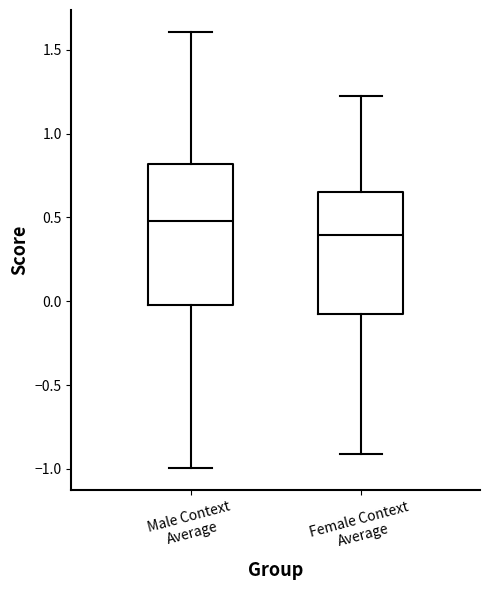

Reading left to right, read every box against the y-axis: the position of its median line, the range the box covers, and the ends of its whiskers. The values are not printed on the chart, so give them approximately, as read against the axis.

Male Context Average: median 0.50, box 0.00 to 0.80, whiskers -1.00 to 1.60
Female Context Average: median 0.40, box -0.05 to 0.65, whiskers -0.90 to 1.20